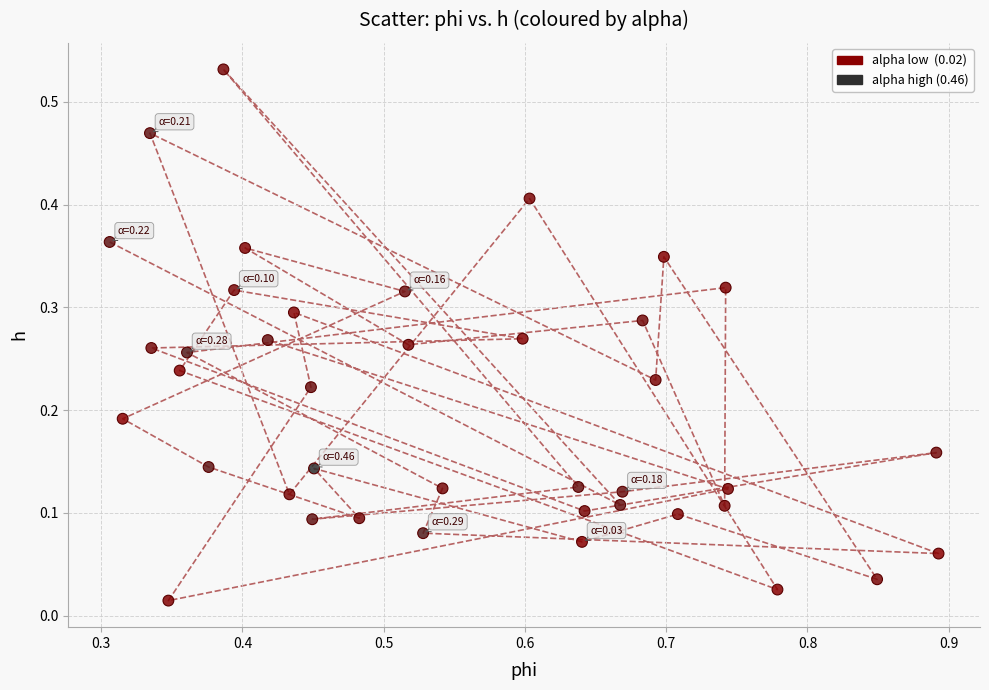

What is the range of X values (max minus min)?

0.6